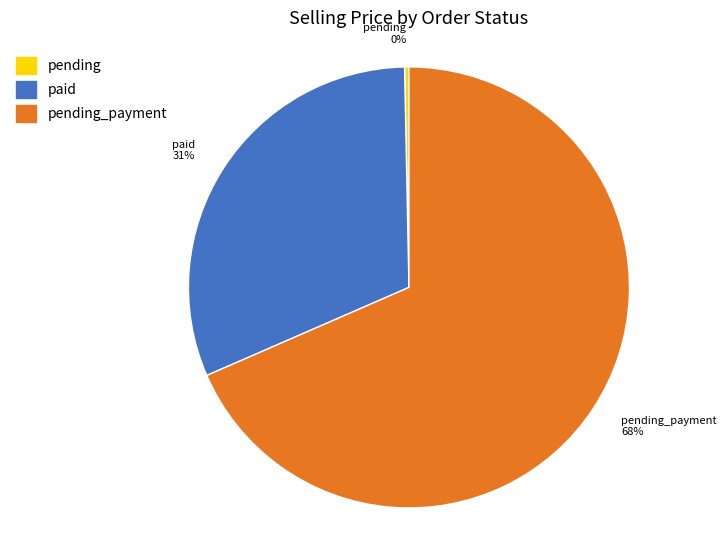

To the nearest percent, what is the average slice percentage?

33%